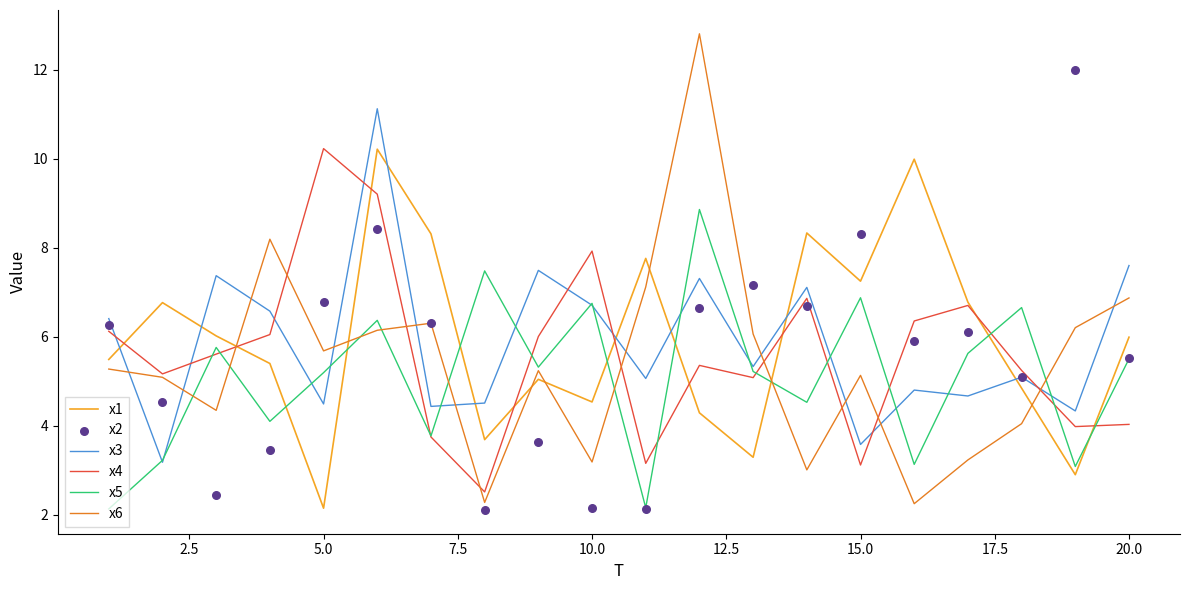

What is the maximum value for x6?

12.8